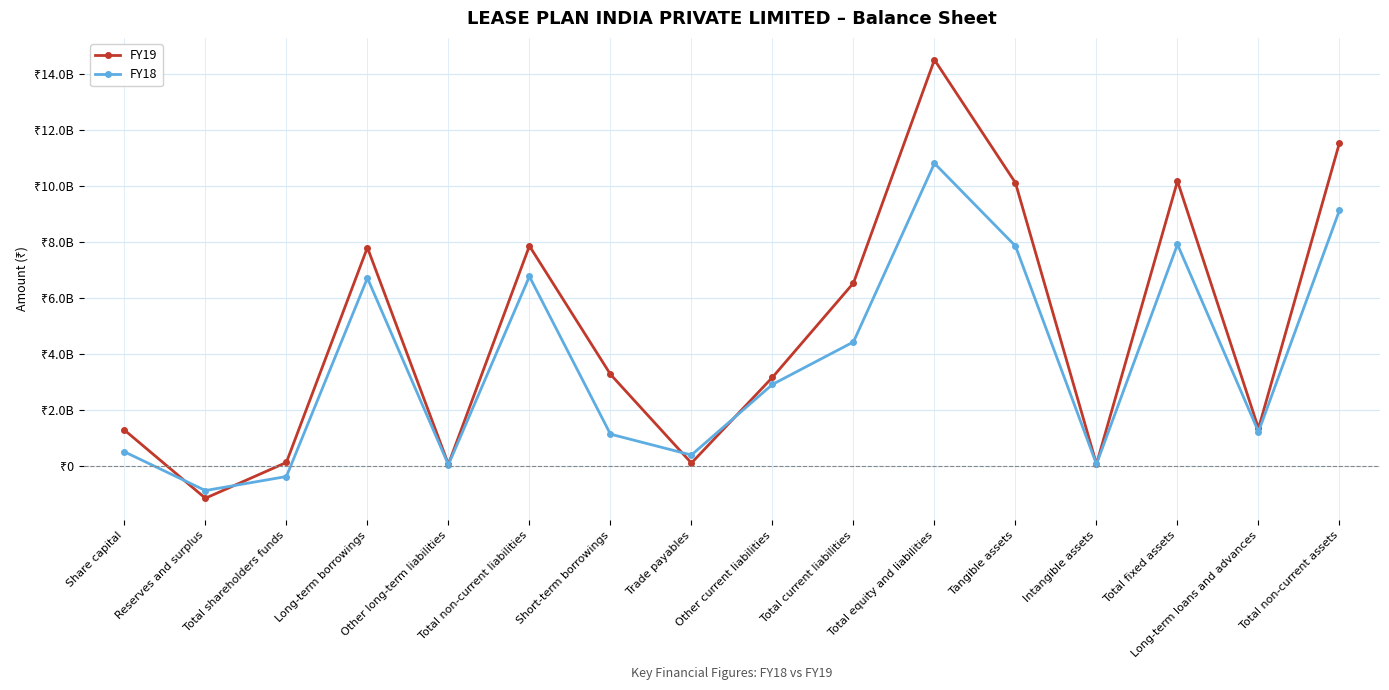

At which label does FY18 first exceed 2905184516?

Long-term borrowings